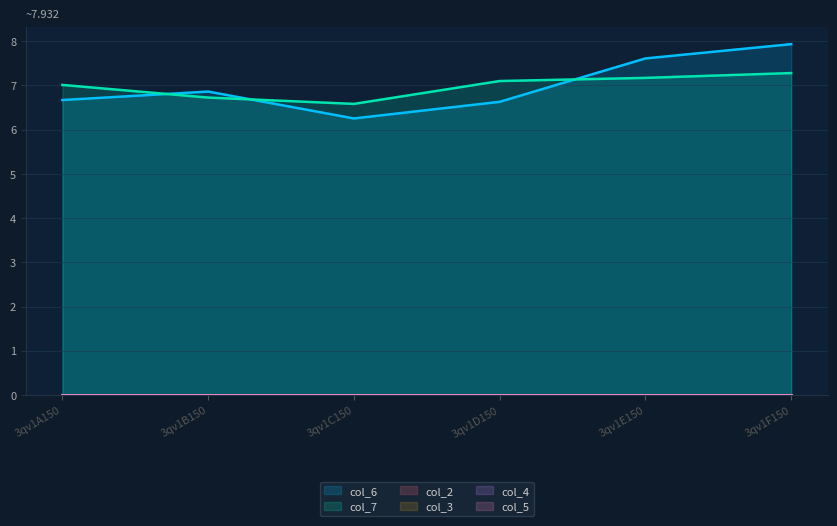

True or false: col_6 and col_5 intersect in this chart.

False